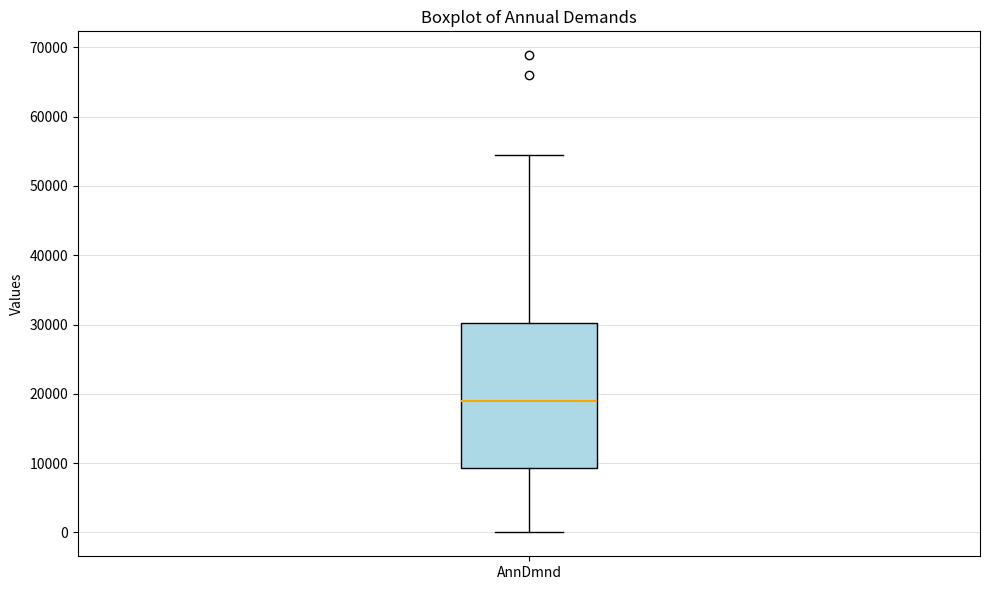

Transcribe this box plot: give where the median line is, the range the box spans, and where the two whiskers end, as read against the y-axis. The values are not printed on the chart, so give them approximately, as read against the axis.

median 19000, box 9000 to 30000, whiskers 0 to 54000